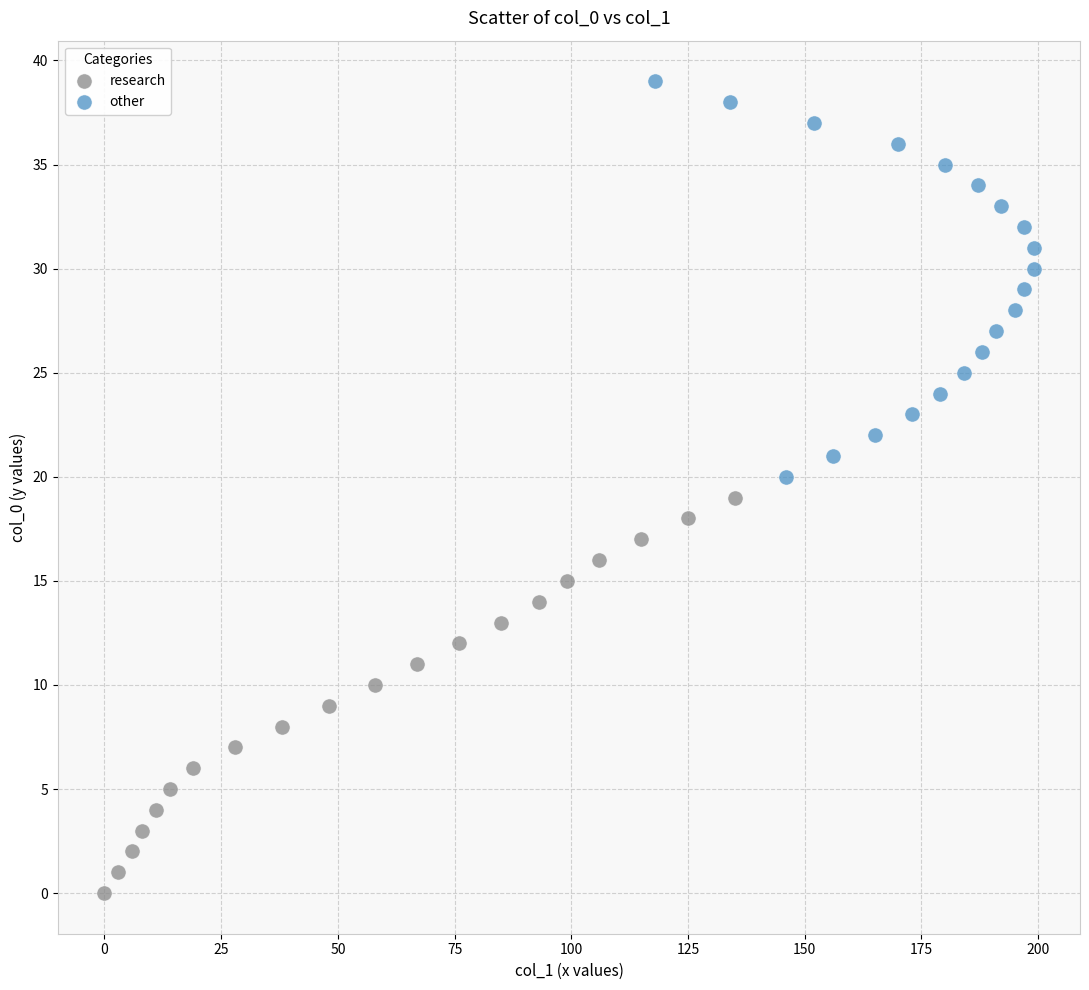

Which series reaches the minimum Y coordinate?

research